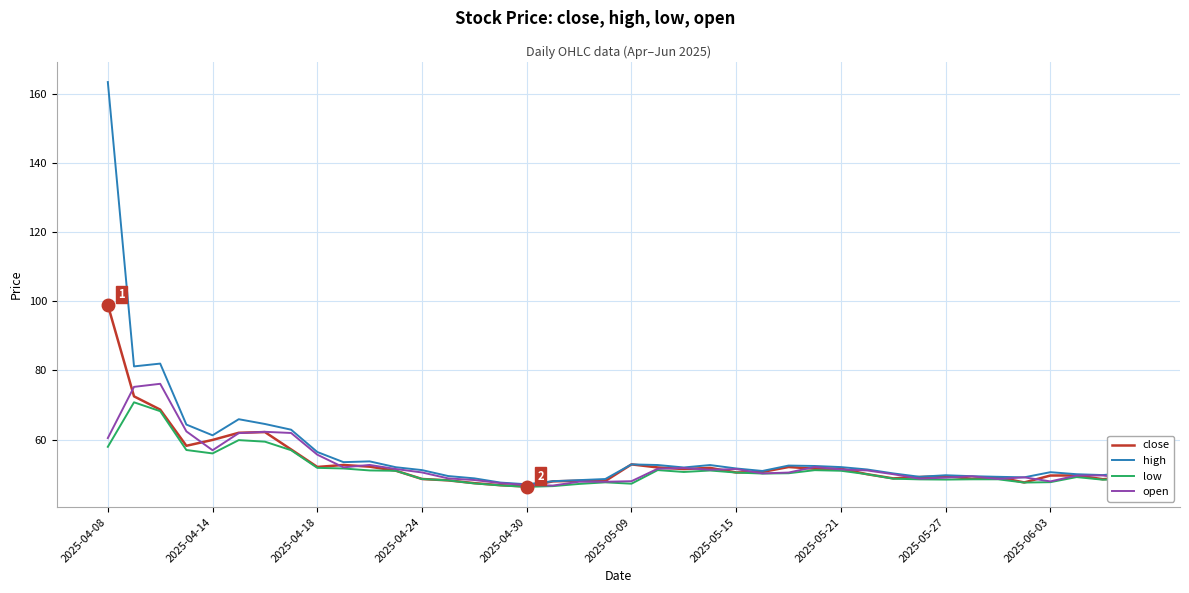

Does the chart have visible grid lines?

Yes